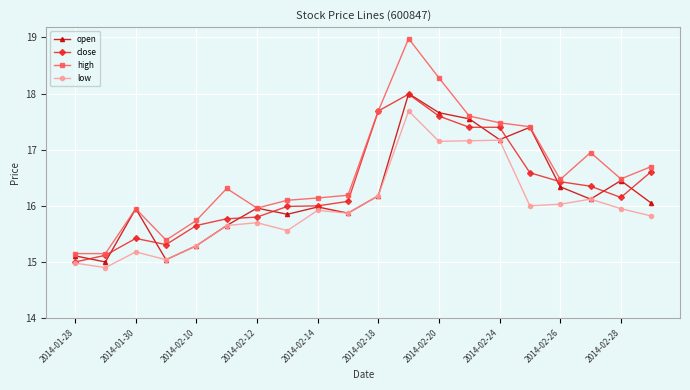

Which series has the largest total across all categories?

high